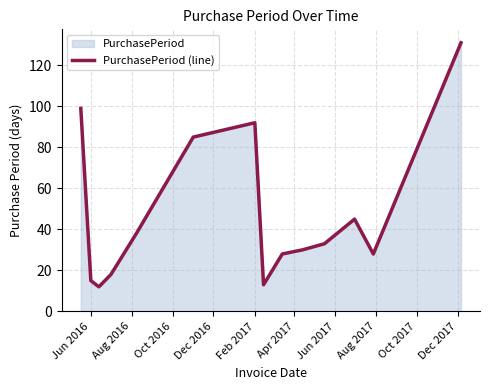

What is the smallest value displayed?

12